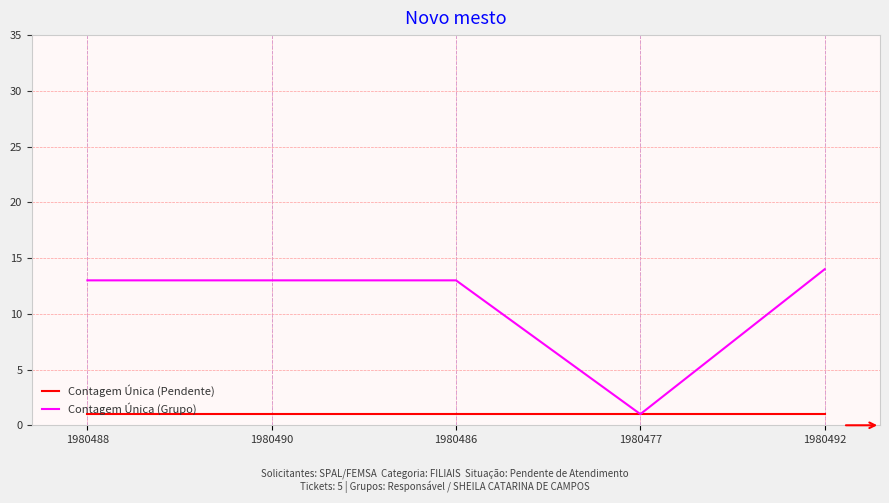

What position from the left is 1980488?

1